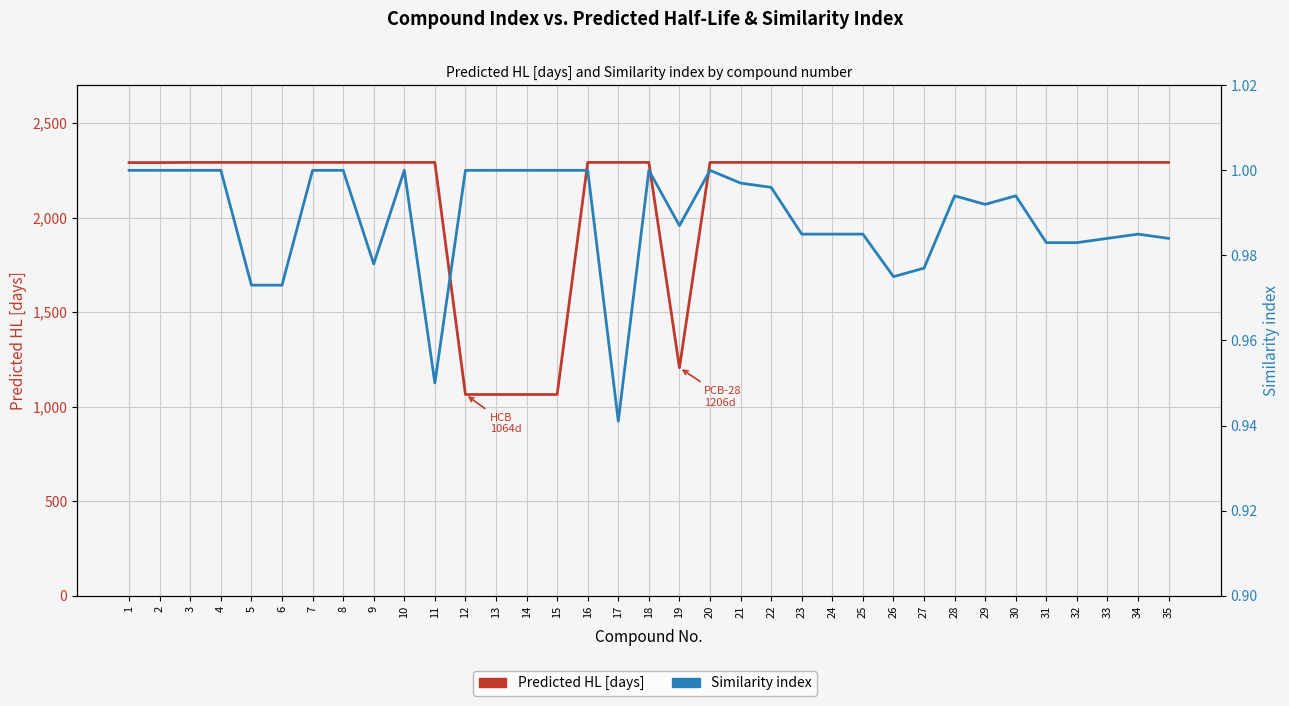

Is it true that Similarity index equals 0.2 at 24?

False